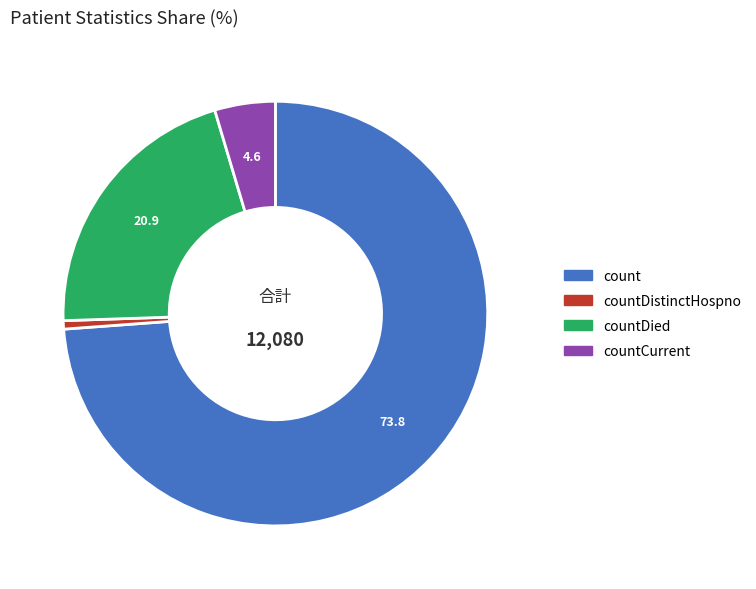

How many slices are in this pie chart?

4